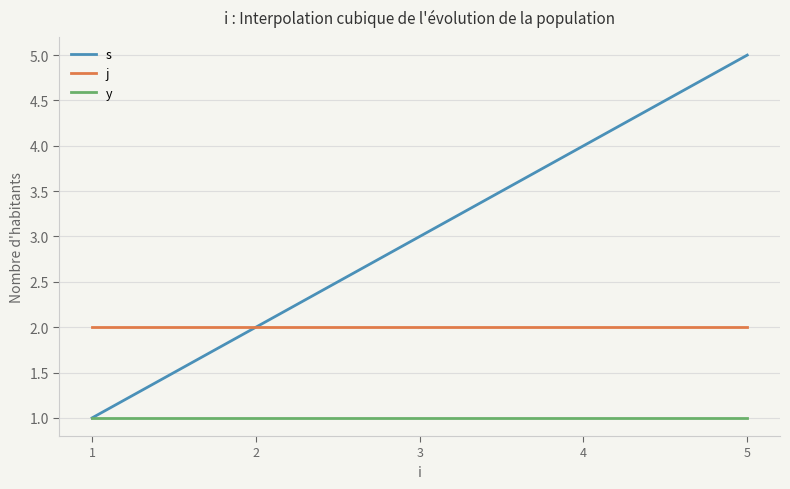

List the series in order of their overall mean, lowest first.

y, j, s